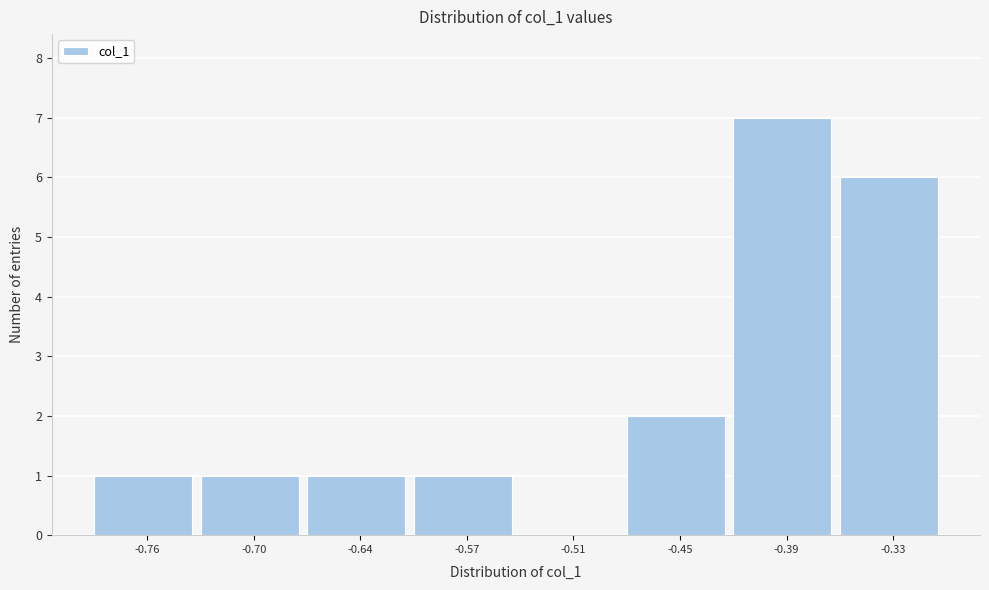

Reading left to right, transcribe all the data shown in this chart.

-0.76=1	-0.70=1	-0.64=1	-0.57=1	-0.51=0	-0.45=2	-0.39=7	-0.33=6